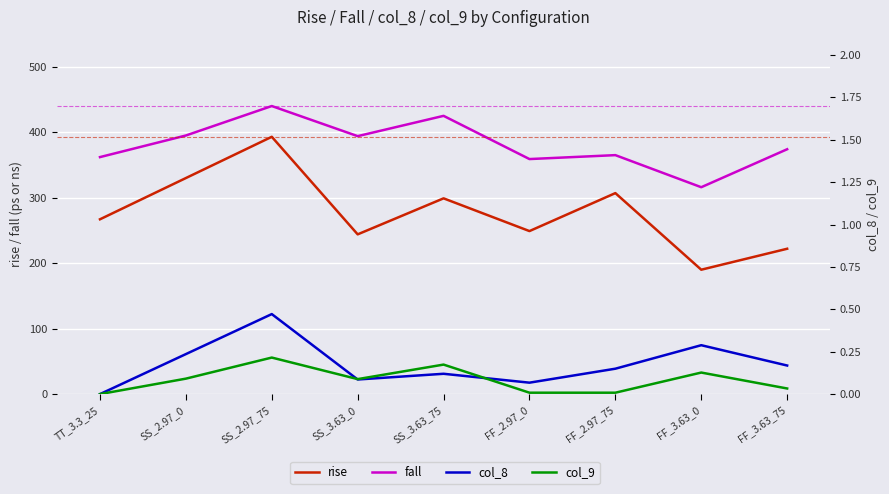

Where is the first local minimum for rise?

SS_3.63_0